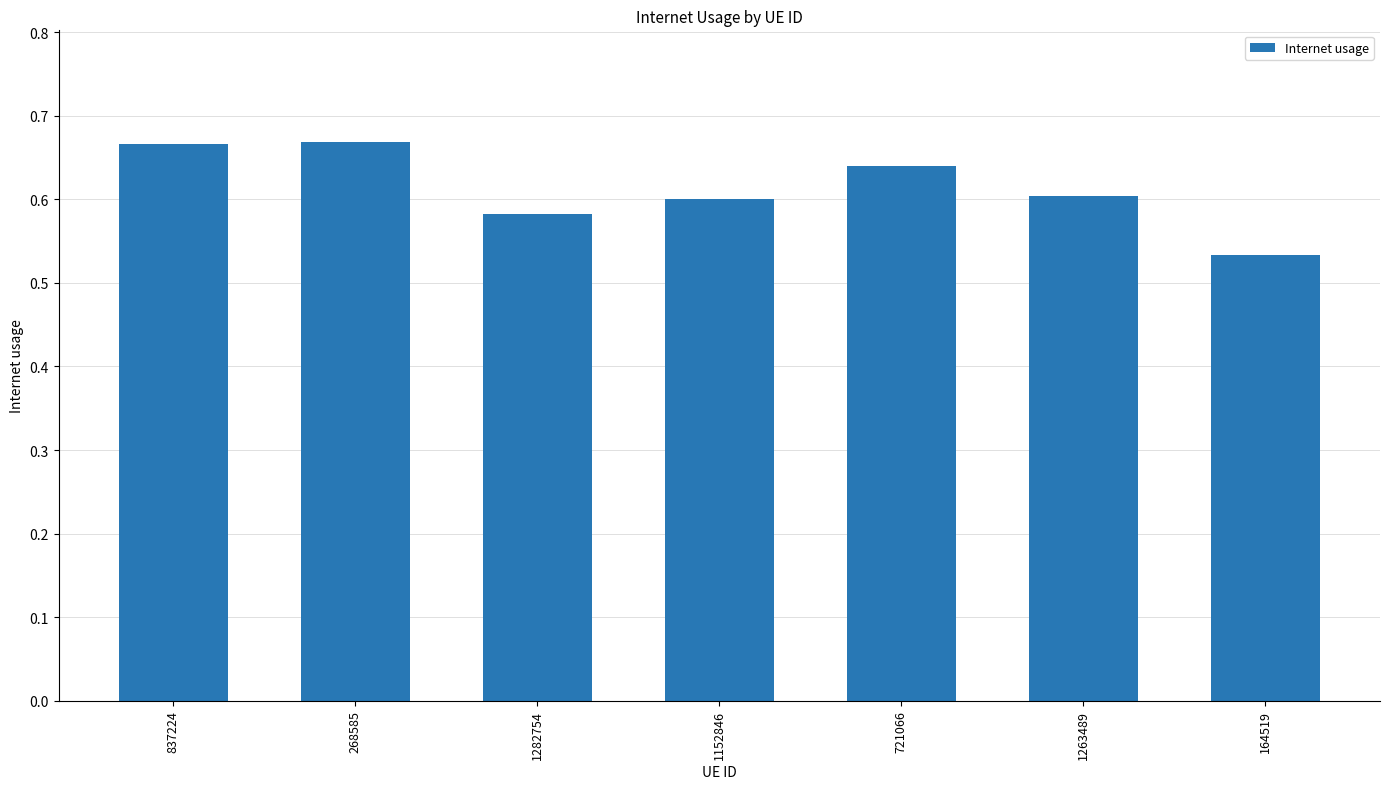

What is the label of the 4th bar from the right?

1152846